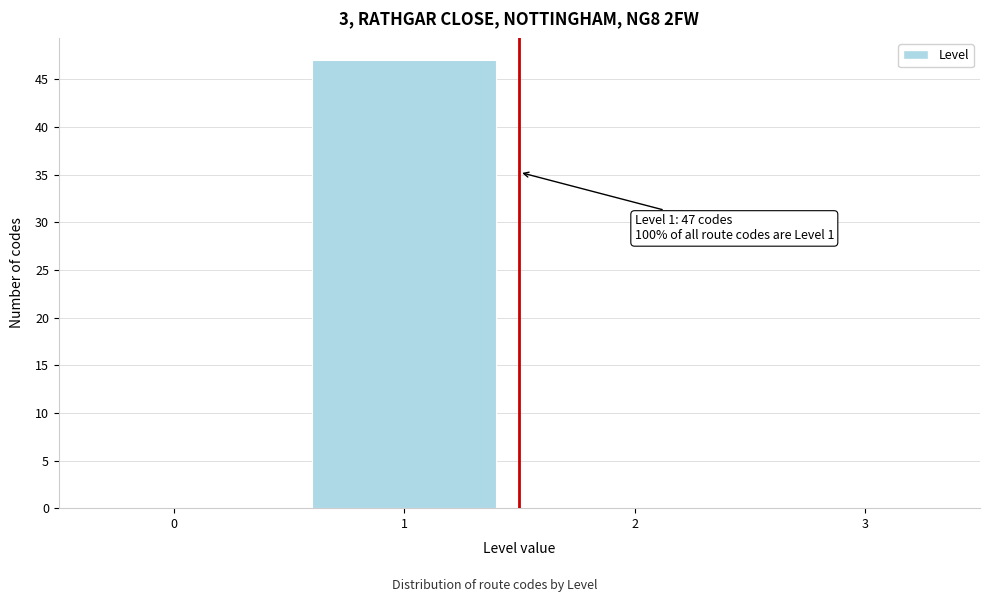

Reading left to right, list all the values displayed in this chart.

0=0	1=47	2=0